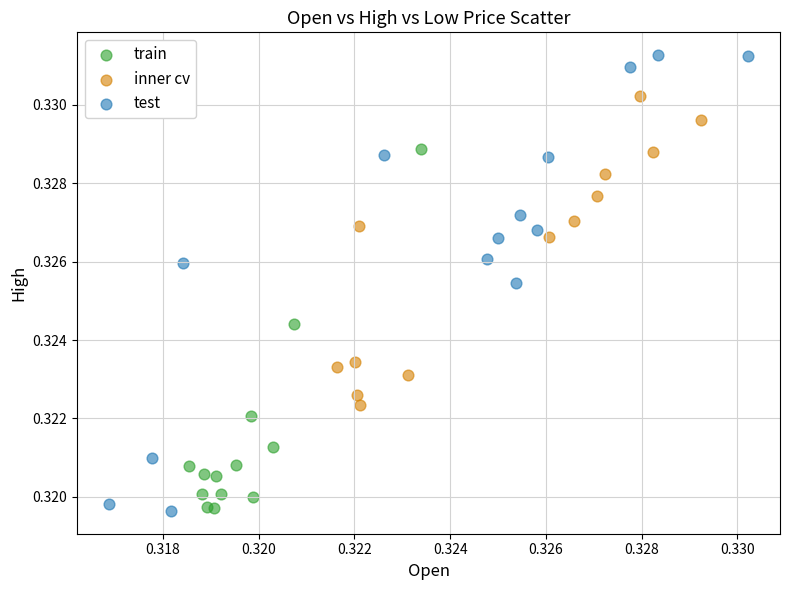

Which series has the widest spread of Y values?

test